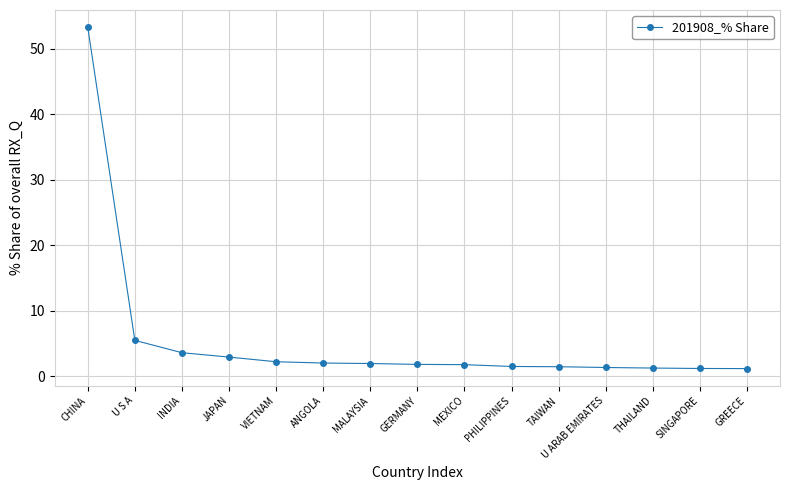

At which label is the value closest to 27?

U S A